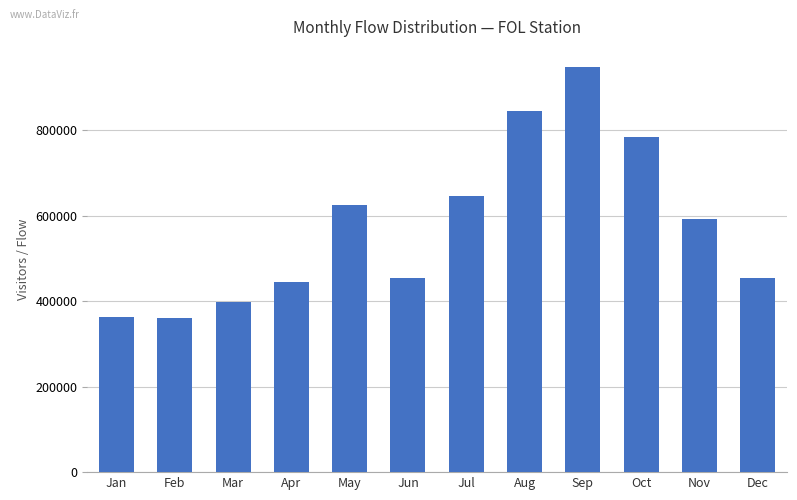

What is the greatest value displayed?

948200